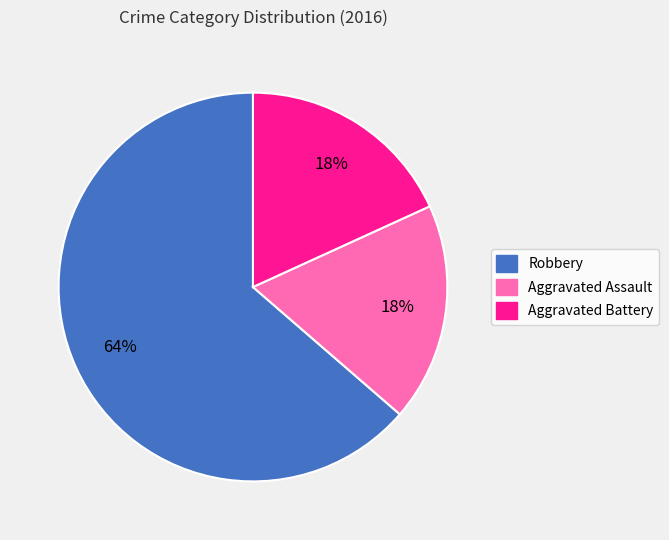

Is it true that Robbery is 64% of the pie?

True